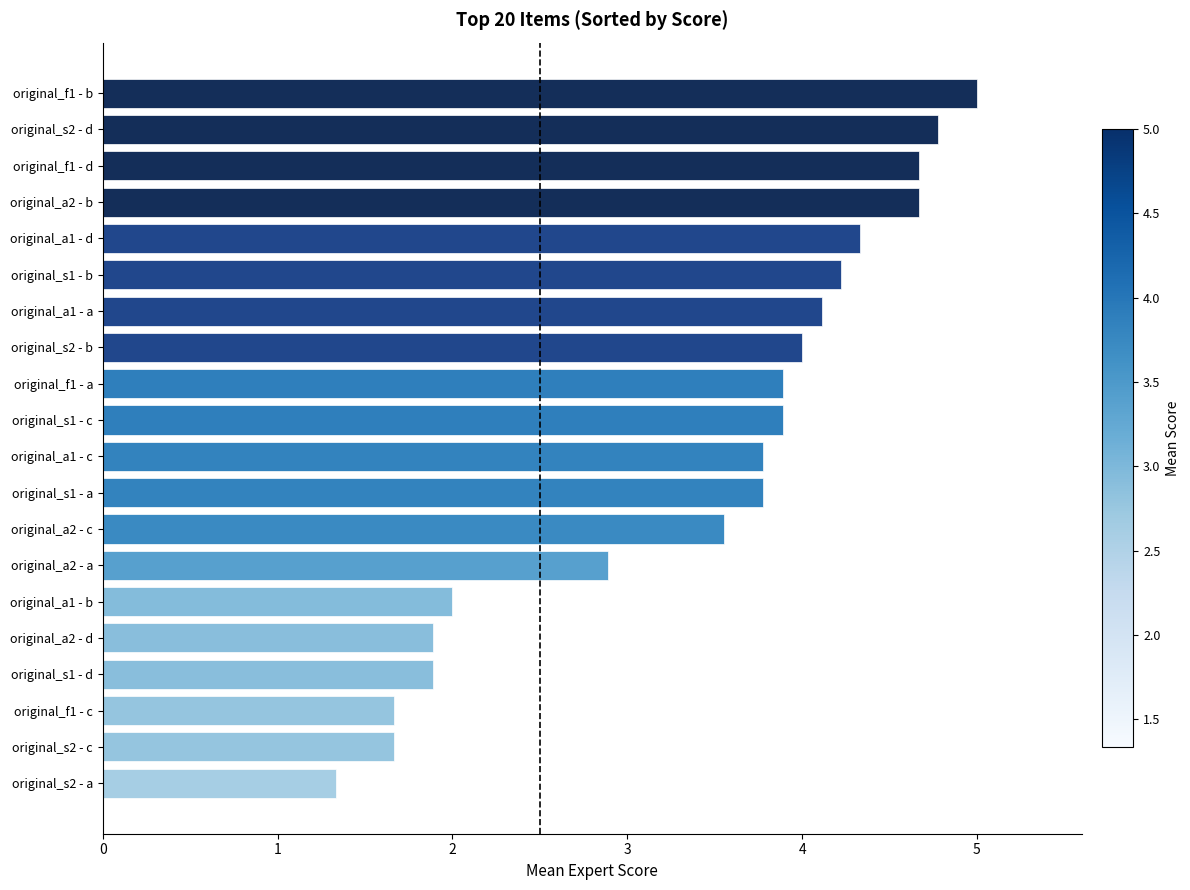

The chart shows a value of 2.9 at original_a2 - a. True or false?

True